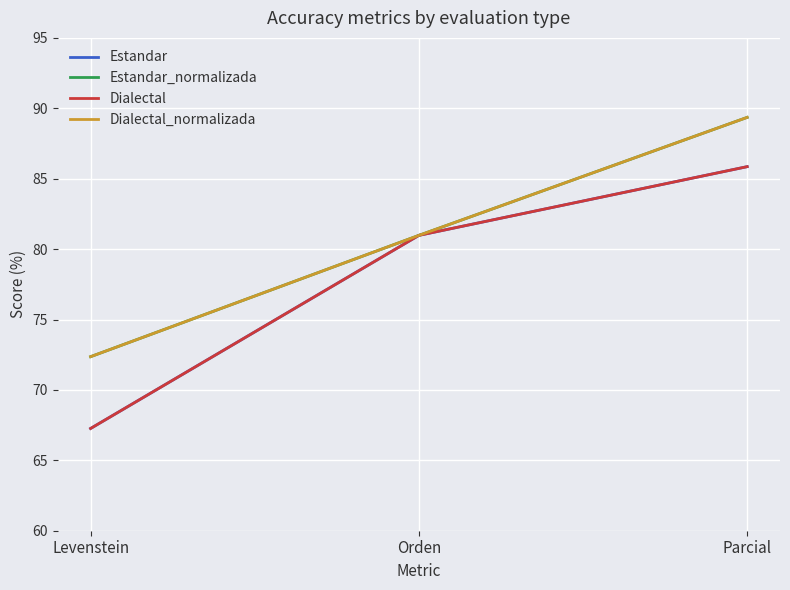

Reading left to right, list all the values displayed in this chart.

Estandar: 67.3	81.0	85.9
Estandar_normalizada: 72.4	81.0	89.4
Dialectal: 67.3	81.0	85.9
Dialectal_normalizada: 72.4	81.0	89.4